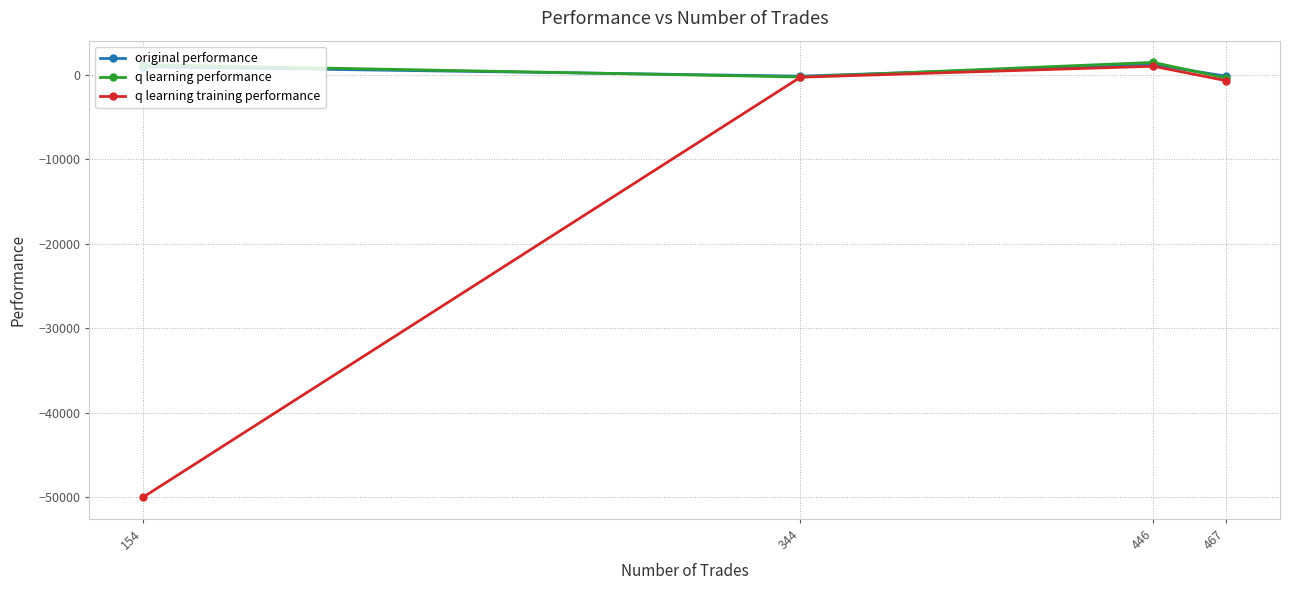

Where is the first local minimum for original performance?

344